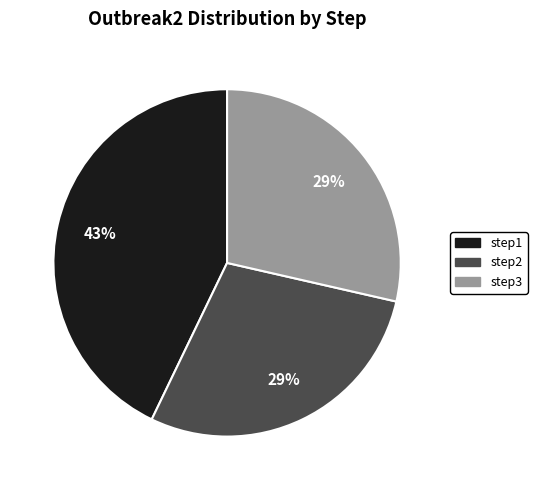

What is the ratio of the value at step3 to the value at step2?

1.0